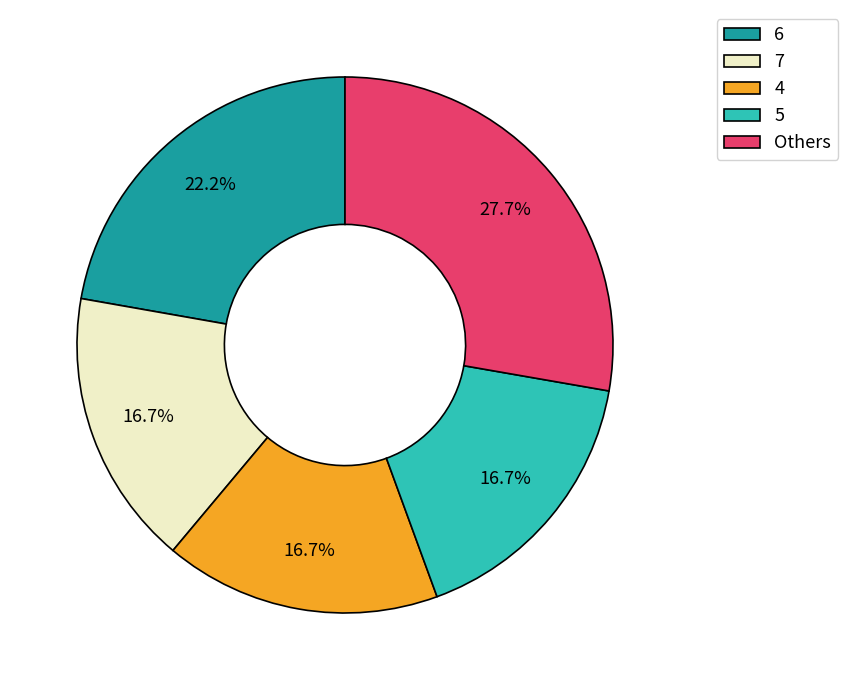

How many slices are in this pie chart?

5